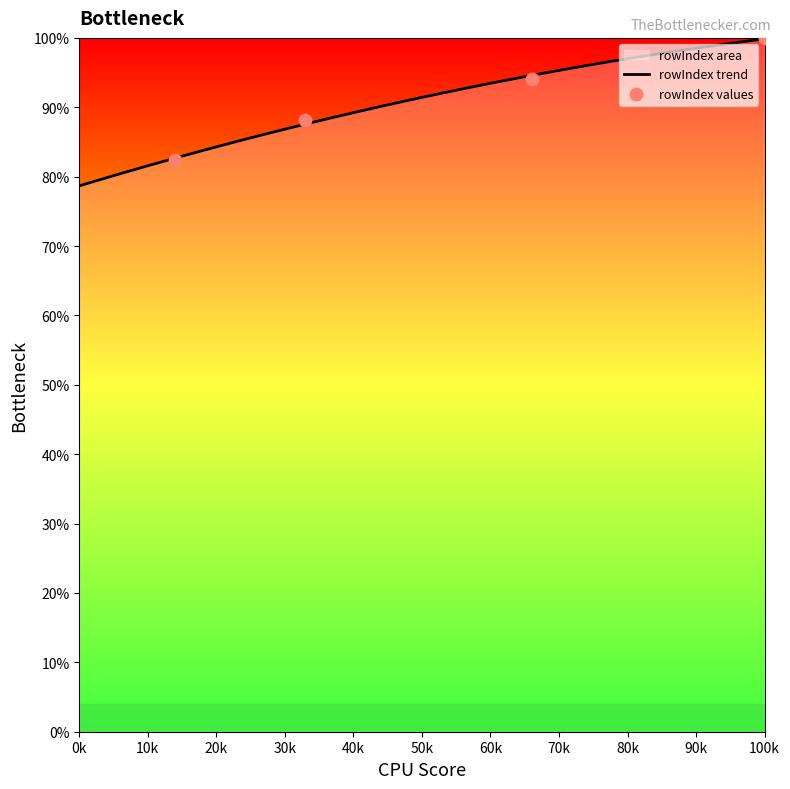

What is the lowest value of the rowIndex trend series?

78.7